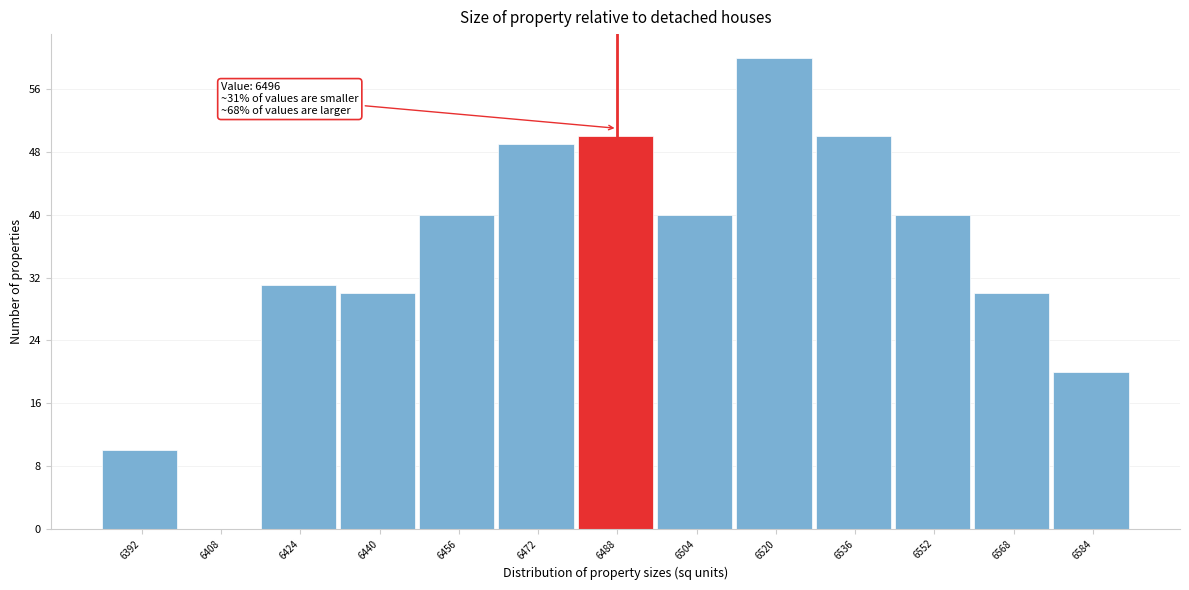

Reading right to left, transcribe all the data shown in this chart.

6584=20	6568=30	6552=40	6536=50	6520=60	6504=40	6488=50	6472=49	6456=40	6440=30	6424=31	6408=0	6392=10